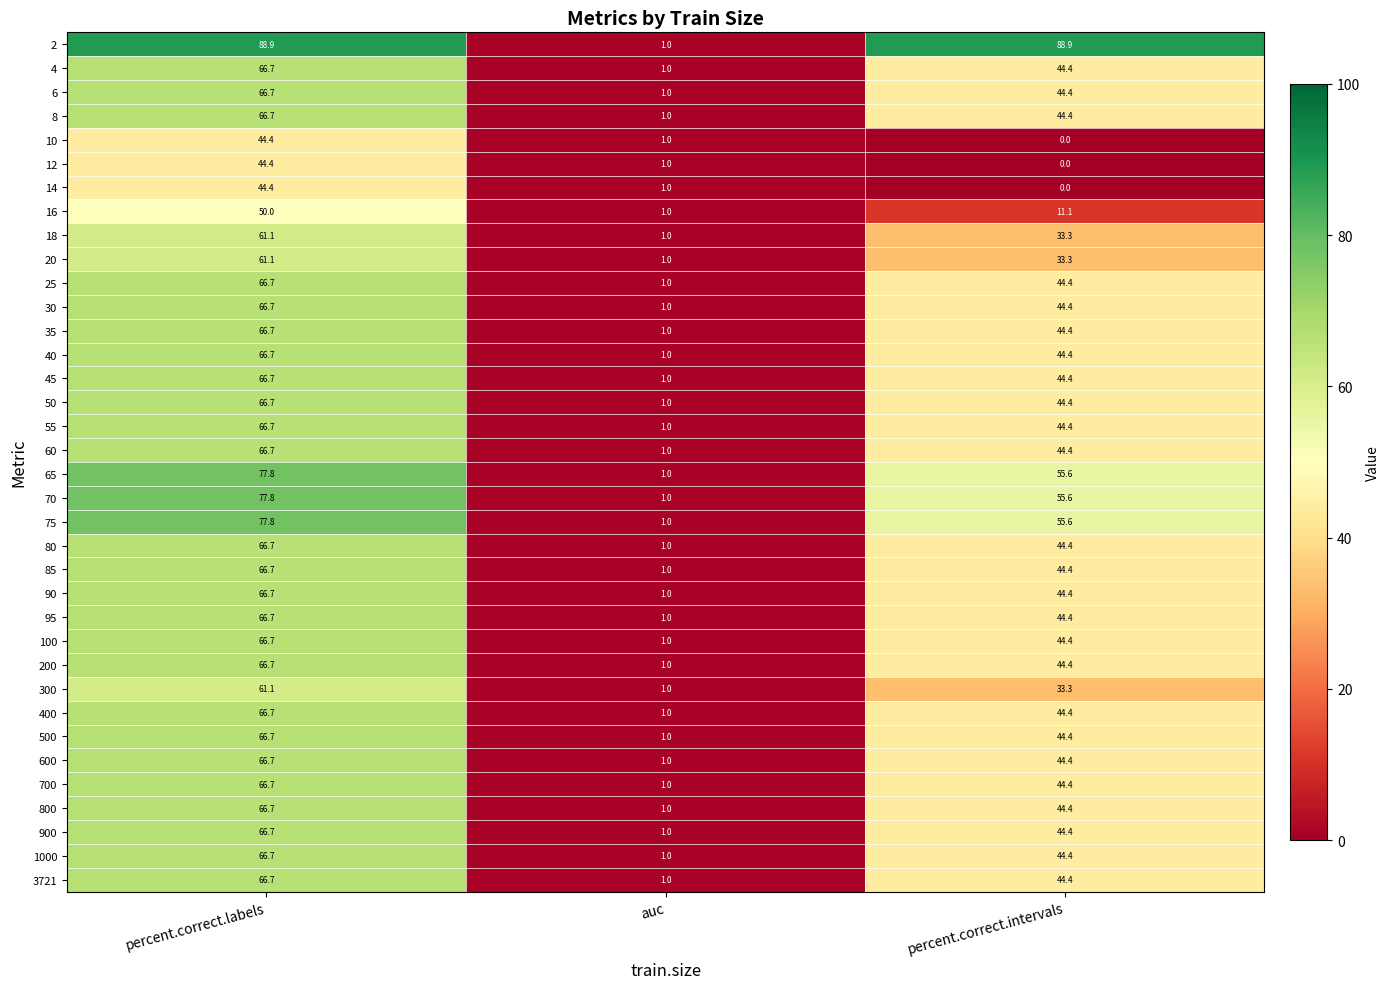

At how many categories does at least one series exceed 2?

2